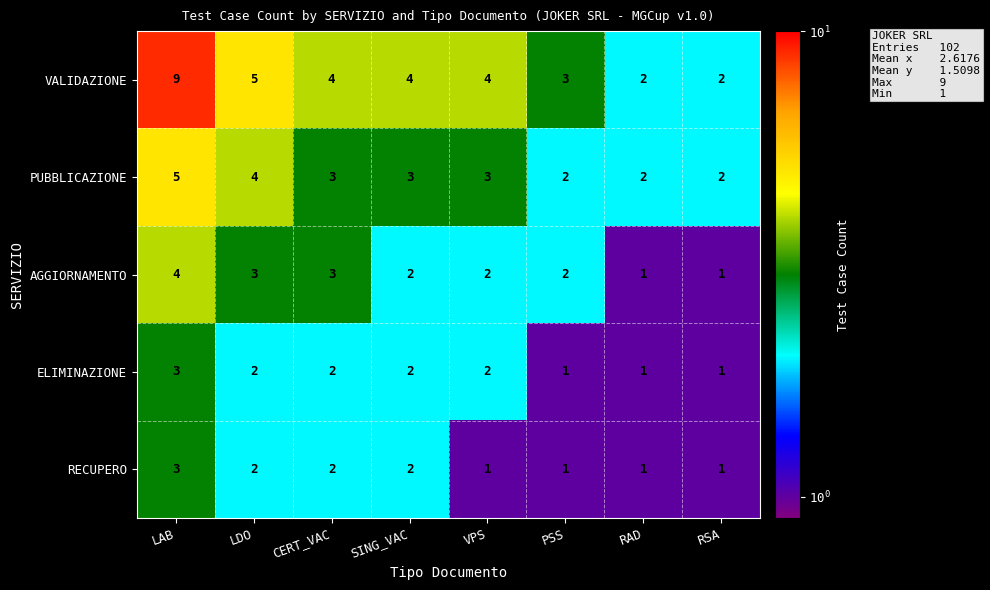

What is the difference between the maximum and minimum values in the VALIDAZIONE series?

7